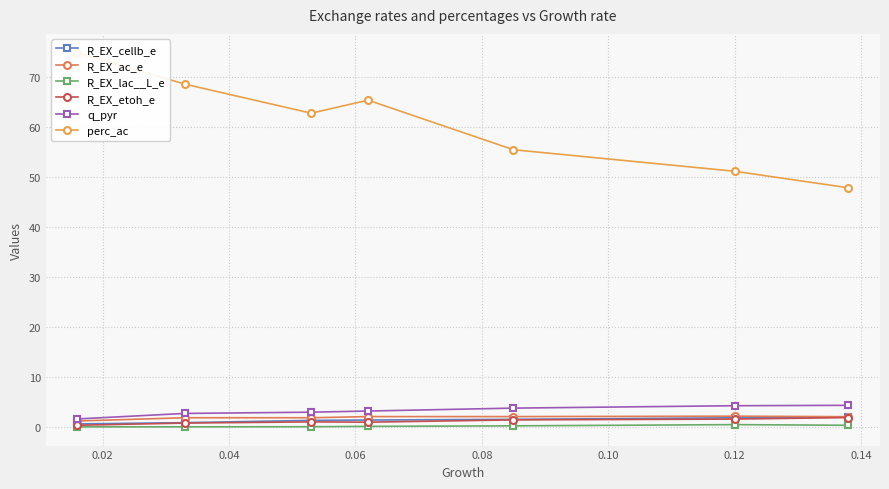

What is the value of the q_pyr point at the 3rd from the left?

3.0